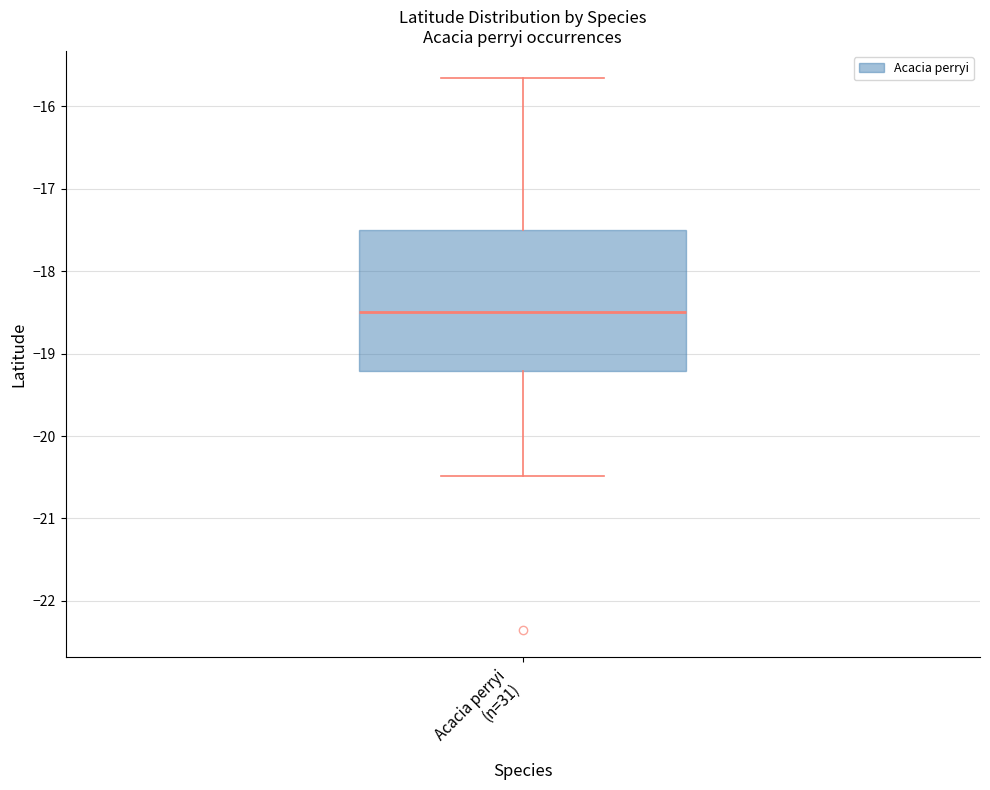

Where does the upper whisker of the box for Acacia perryi (n=31) end on the y-axis? The values are not printed on the chart, so give them approximately, as read against the axis.

-15.7